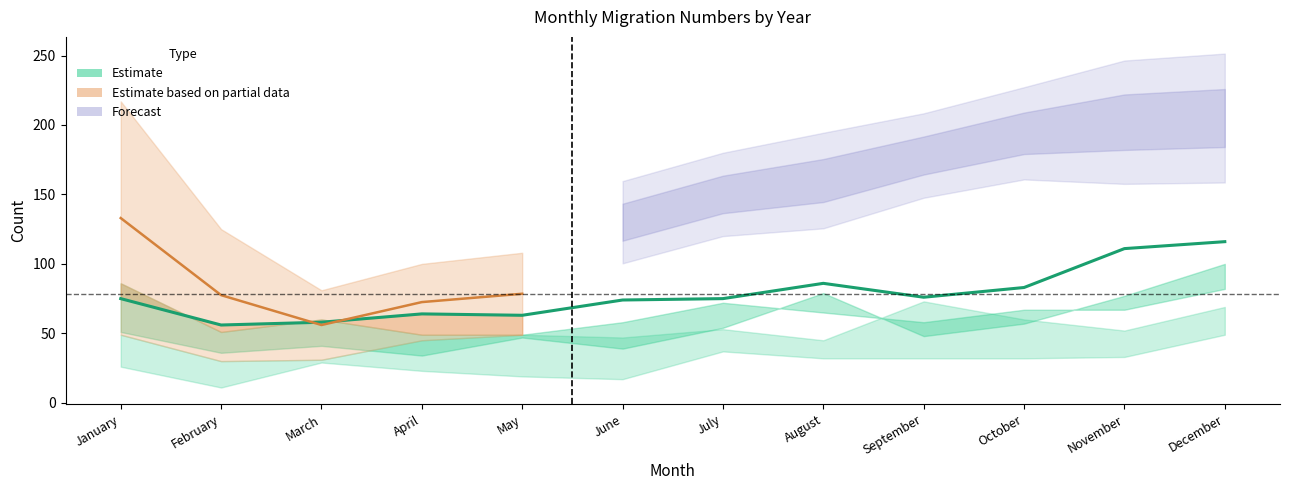

Which has a higher value, August or September?

August